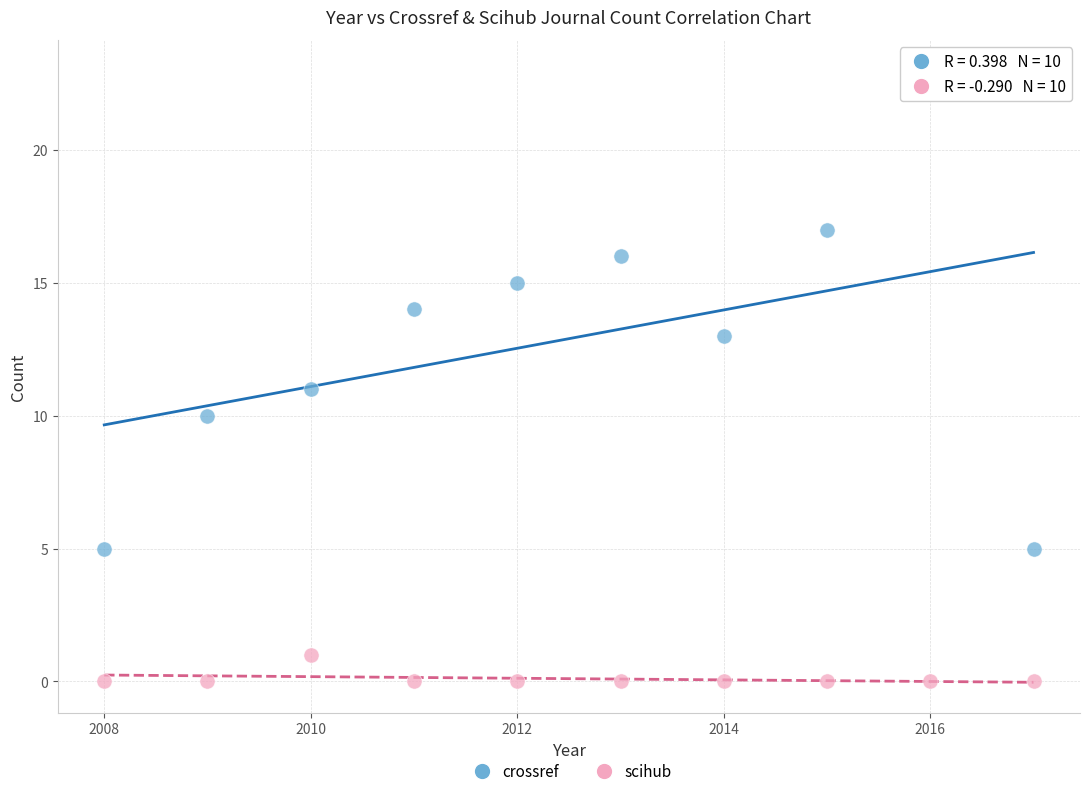

Which series has the widest spread of Y values?

crossref